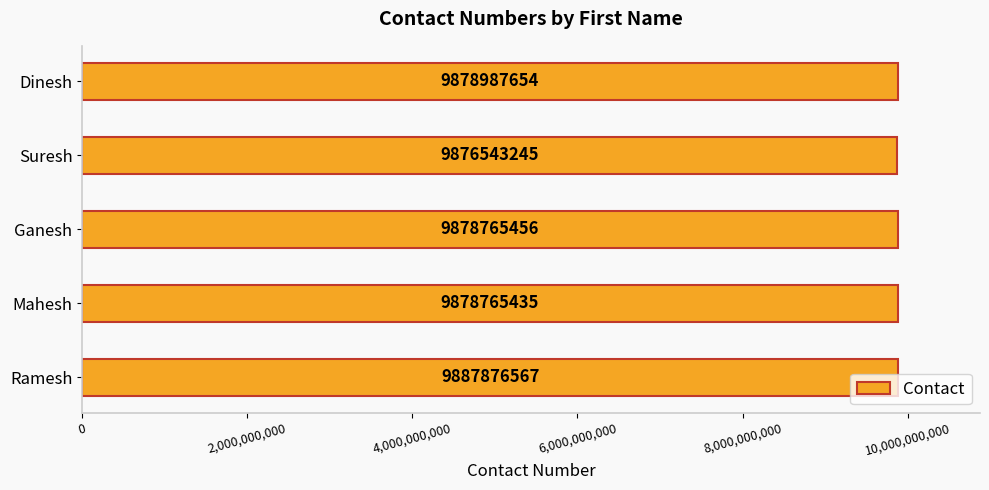

What is the sum of all values?

49400938357